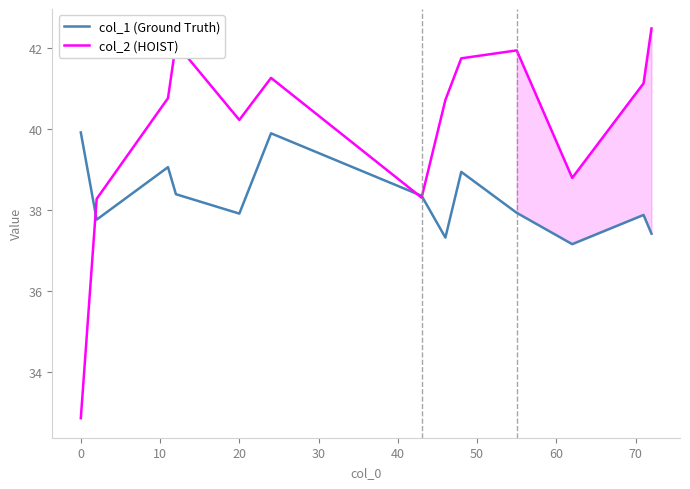

What is the lowest value of the col_2 (HOIST) series?

32.9